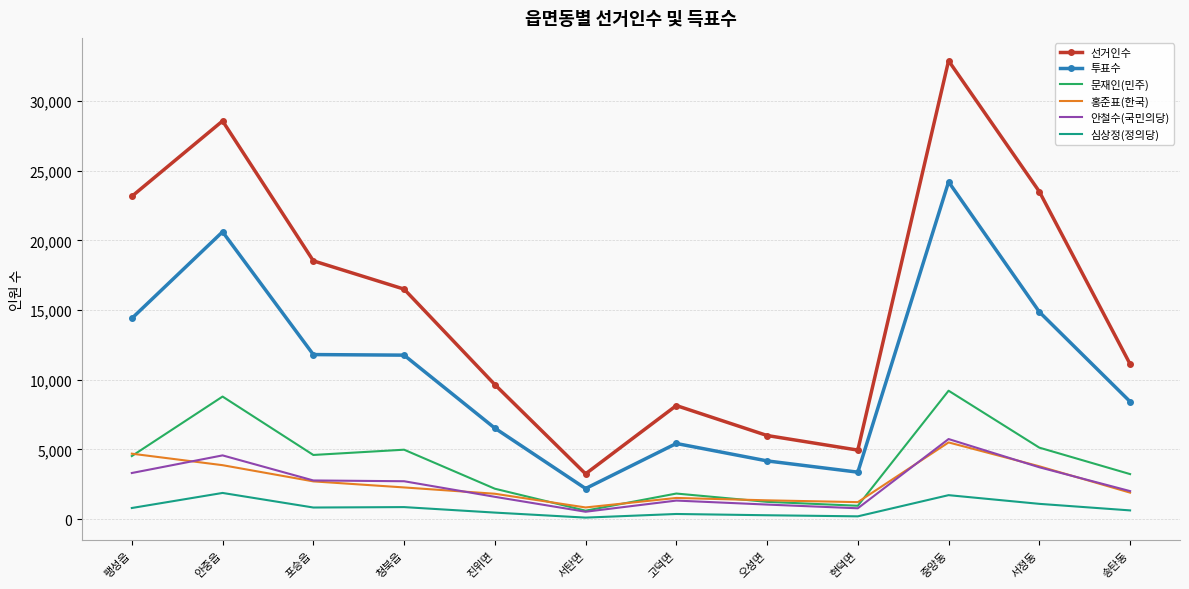

True or false: 선거인수 and 안철수(국민의당) cross at least once.

False